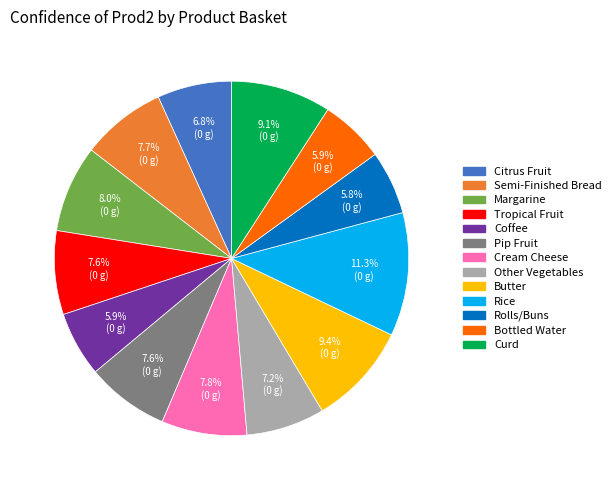

How many slices are in this pie chart?

13